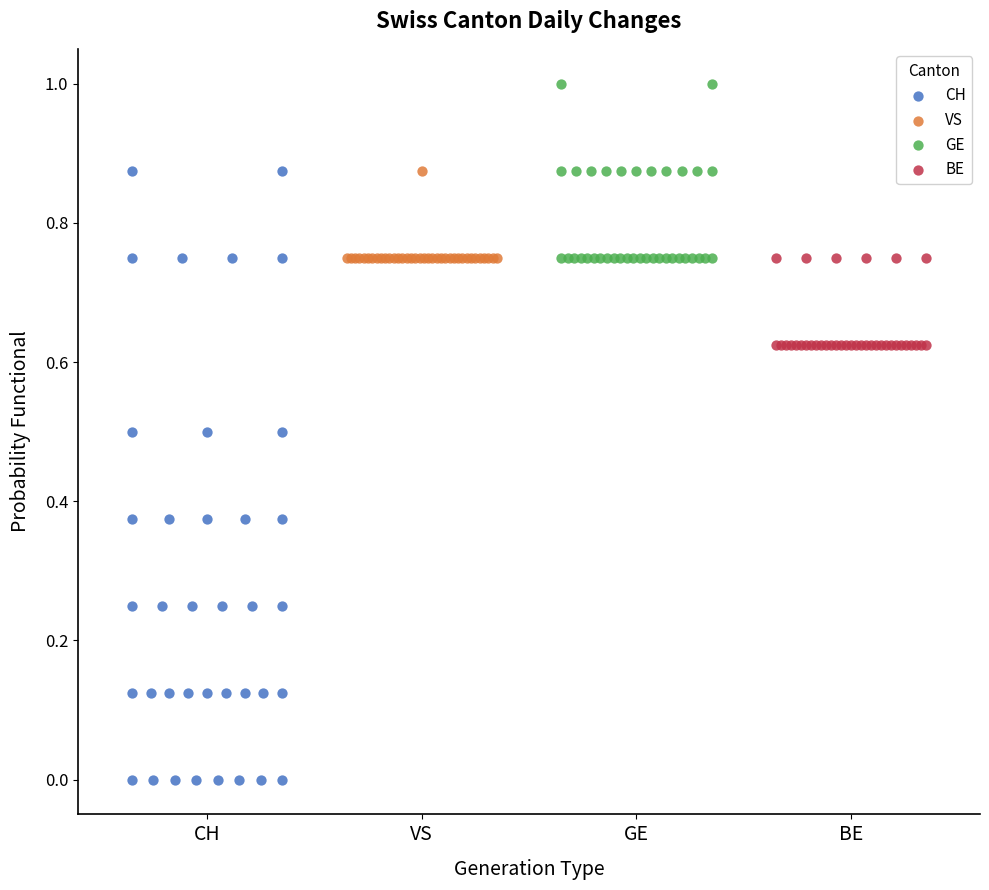

Which series contains the highest Y value?

GE